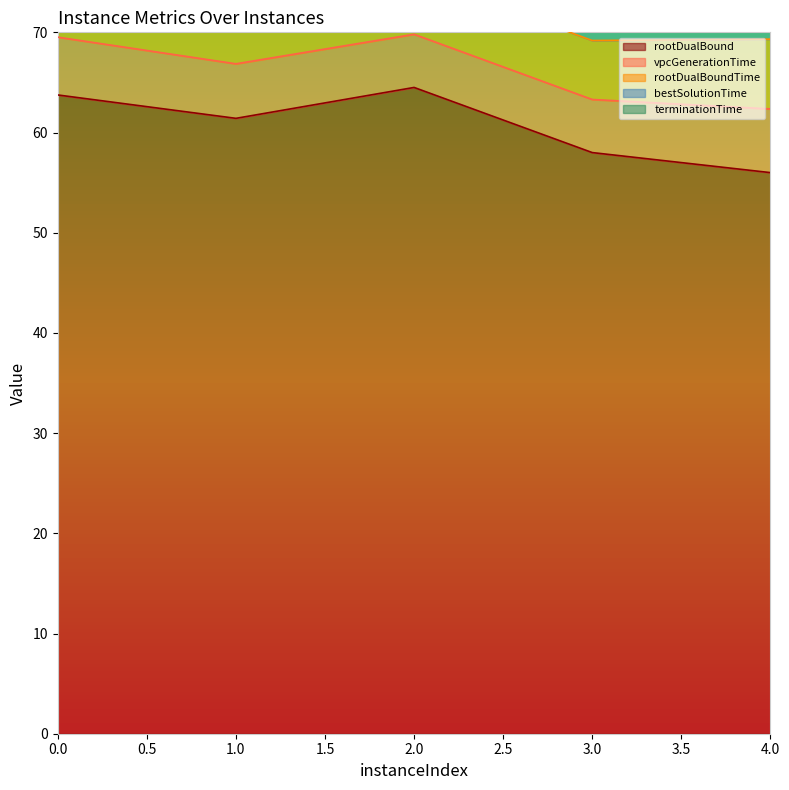

What is the sum of the bestSolutionTime values at 1 and 3?

18.3